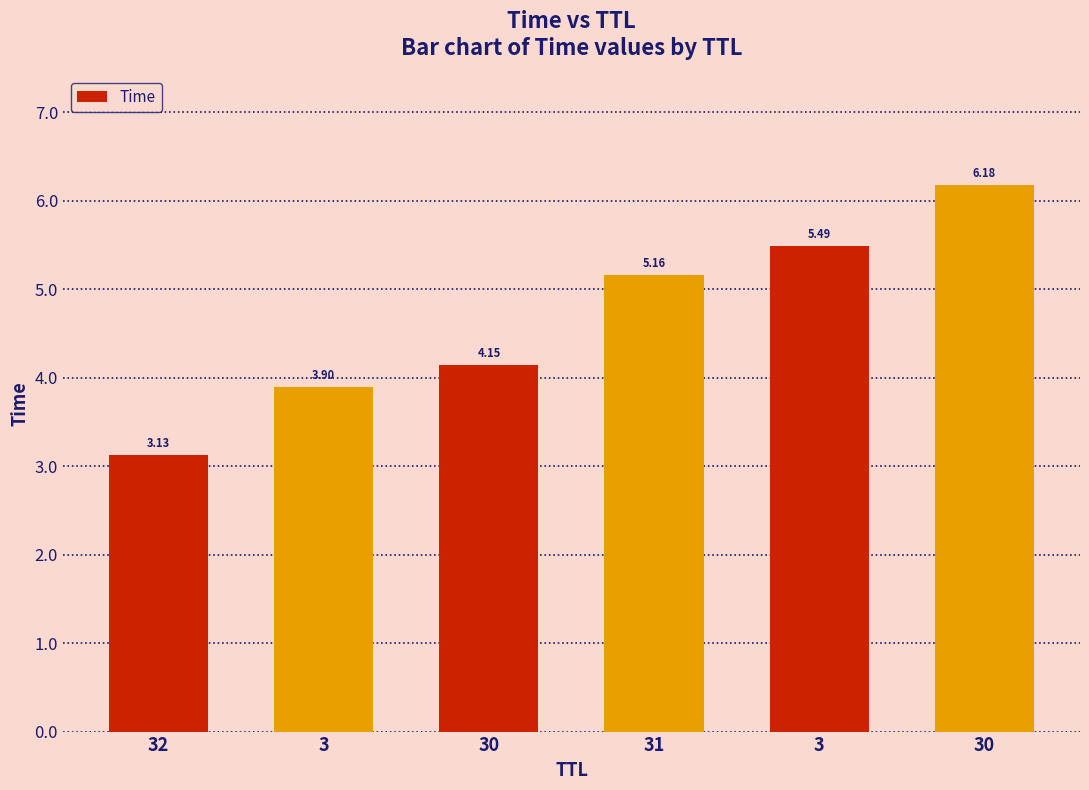

Are the bars horizontal?

No